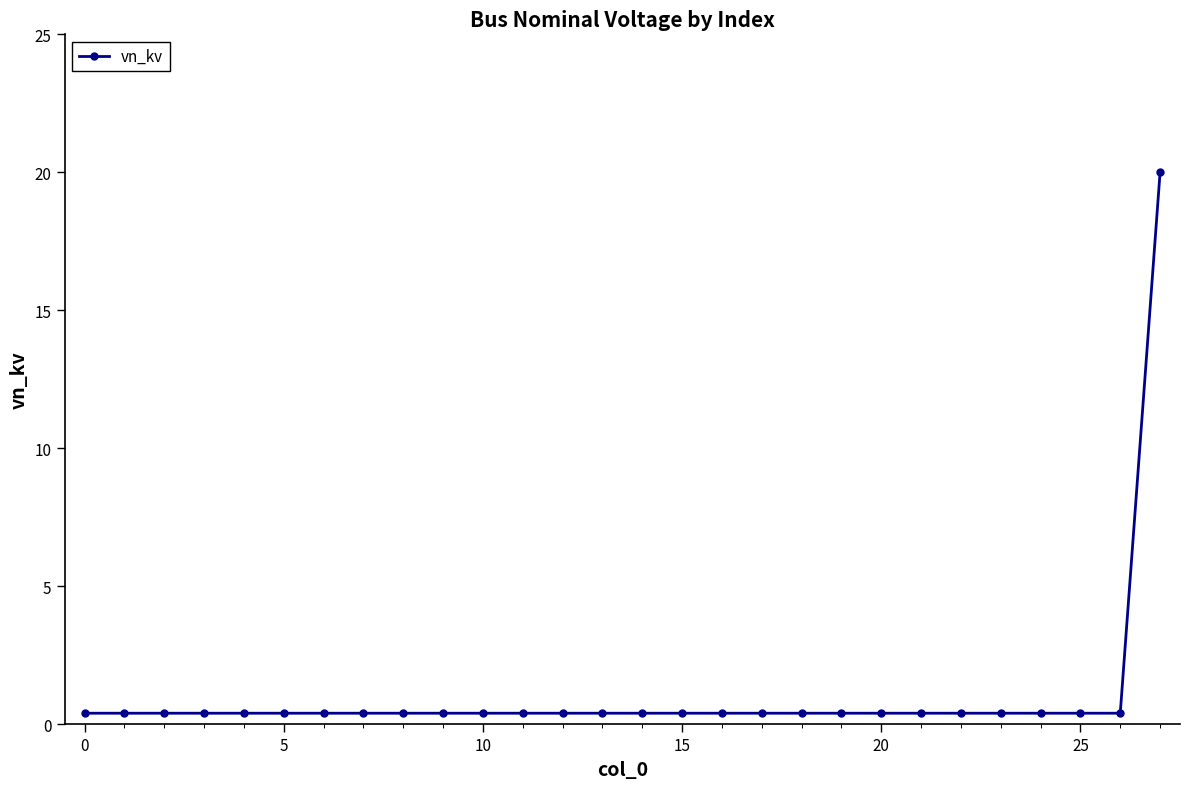

What is the maximum value shown in the chart?

20.0